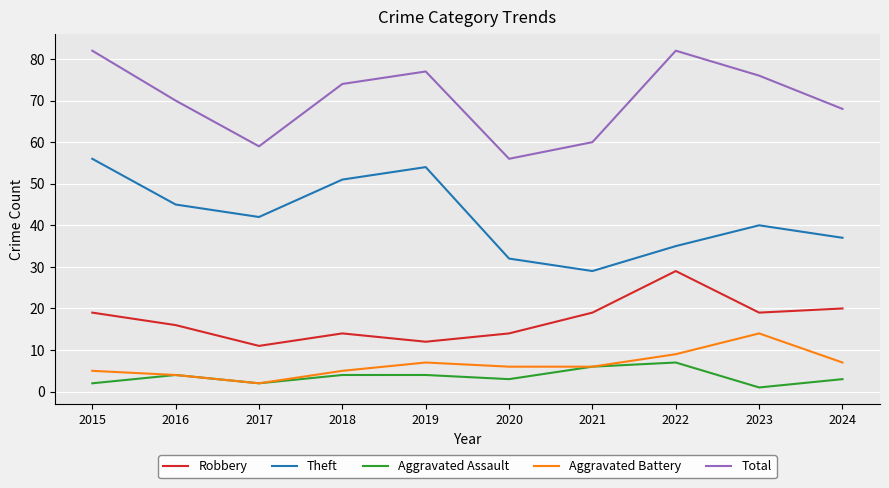

How many lines are shown in the chart?

5